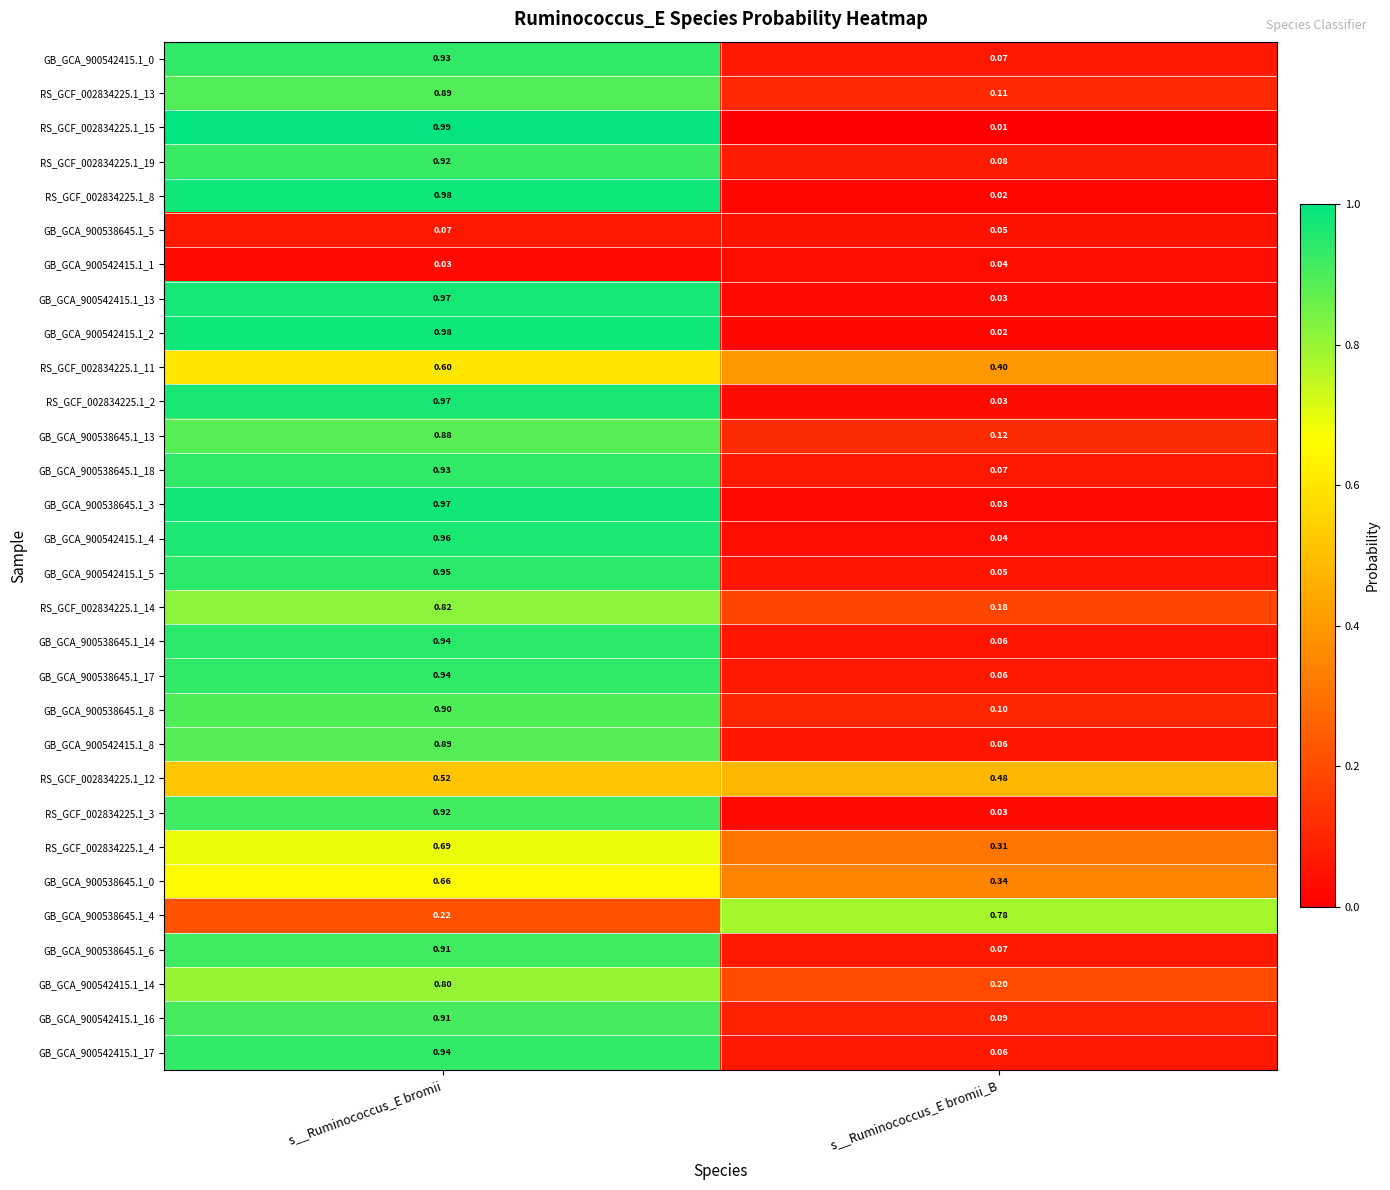

At which category is the sum across all series the highest?

s__Ruminococcus_E bromii